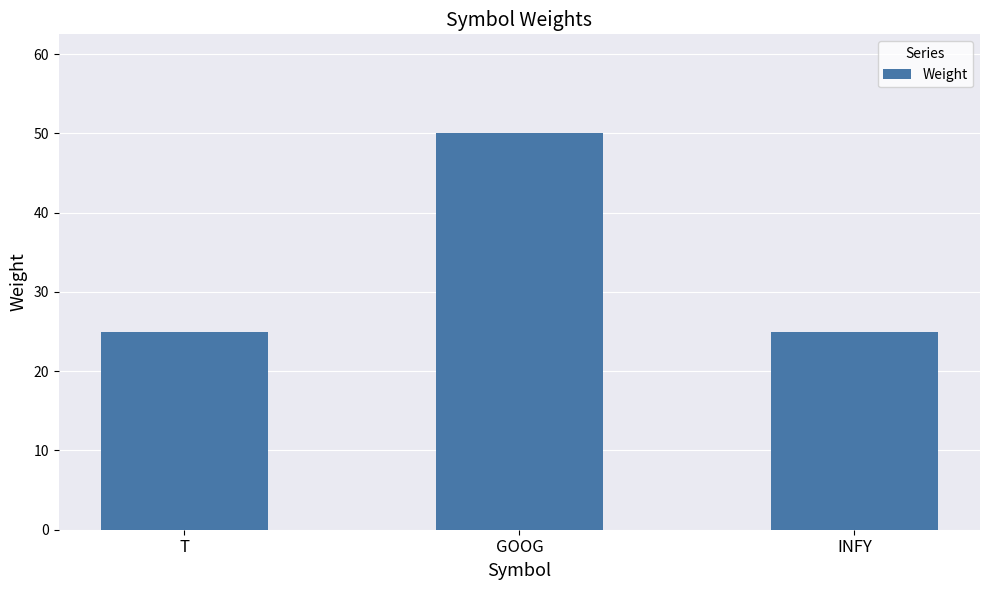

What position from the left is T?

1